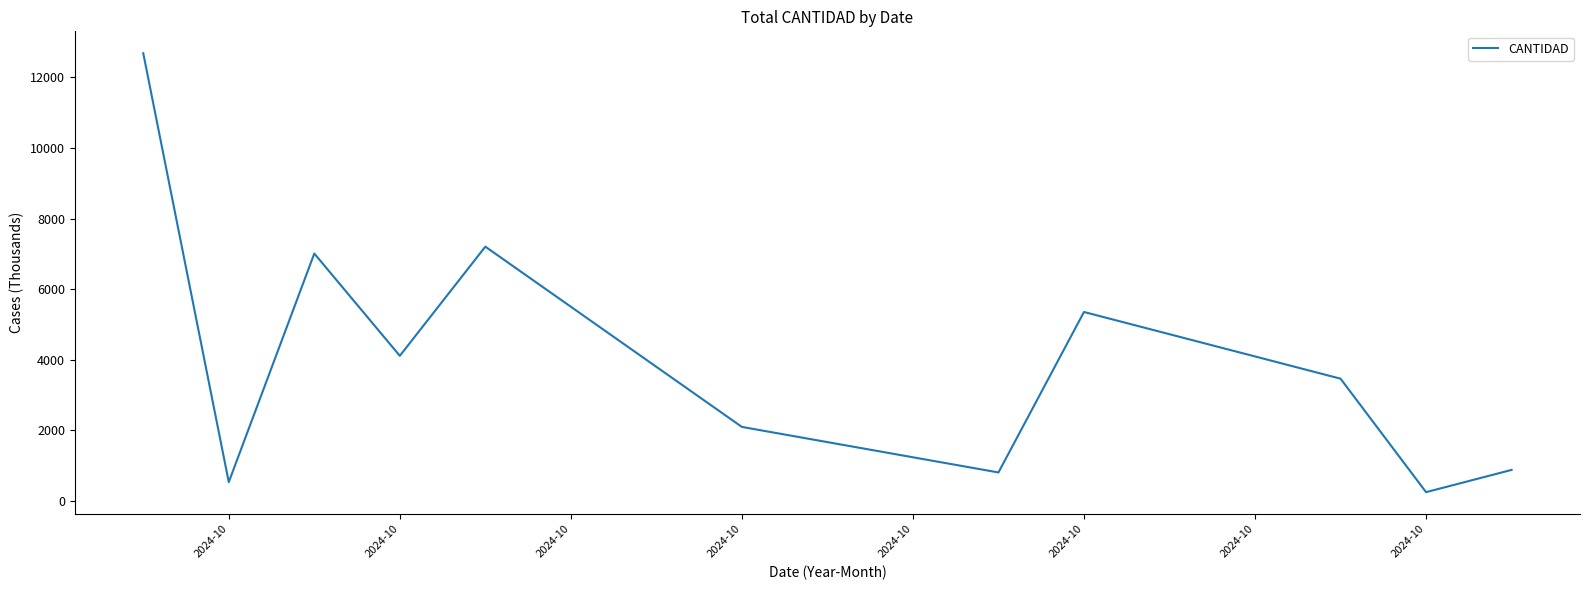

What is the difference between the maximum and minimum values?

12435